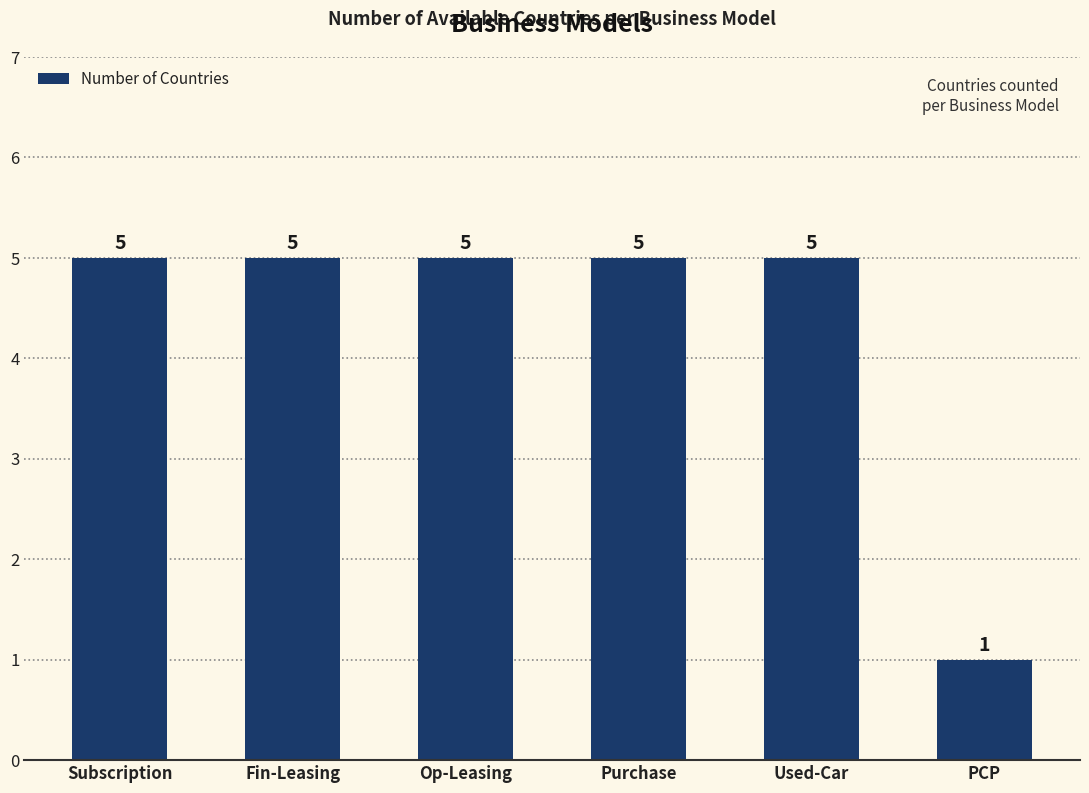

The chart shows a value of 8 at Op-Leasing. True or false?

False